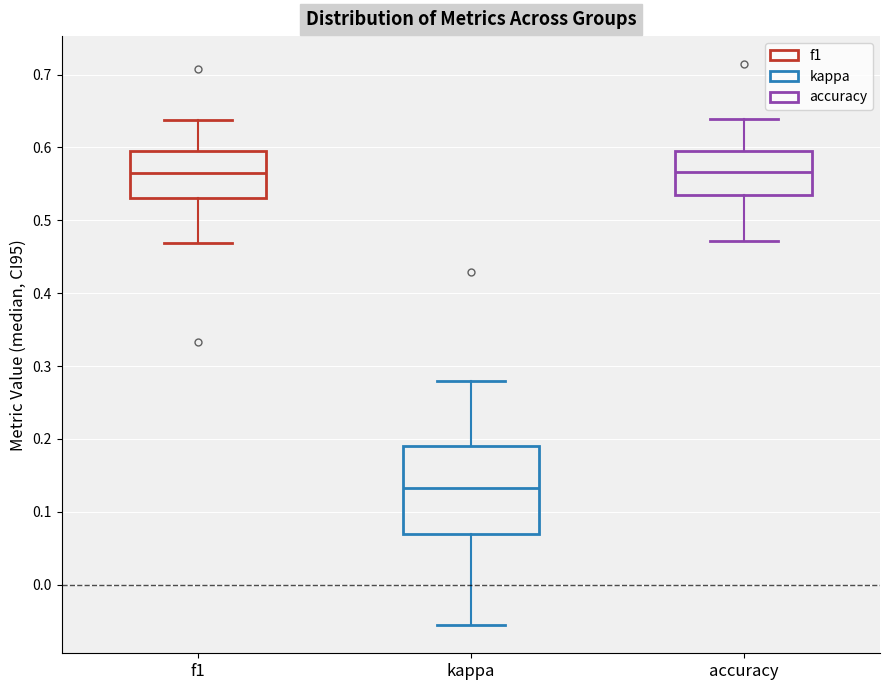

Where does the lower whisker of the box for f1 end on the y-axis? The values are not printed on the chart, so give them approximately, as read against the axis.

0.47